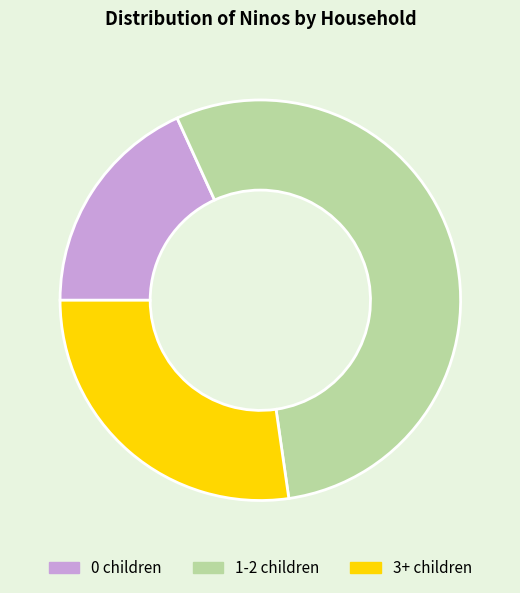

Rank the categories by value from lowest to highest.

0 children, 3+ children, 1-2 children